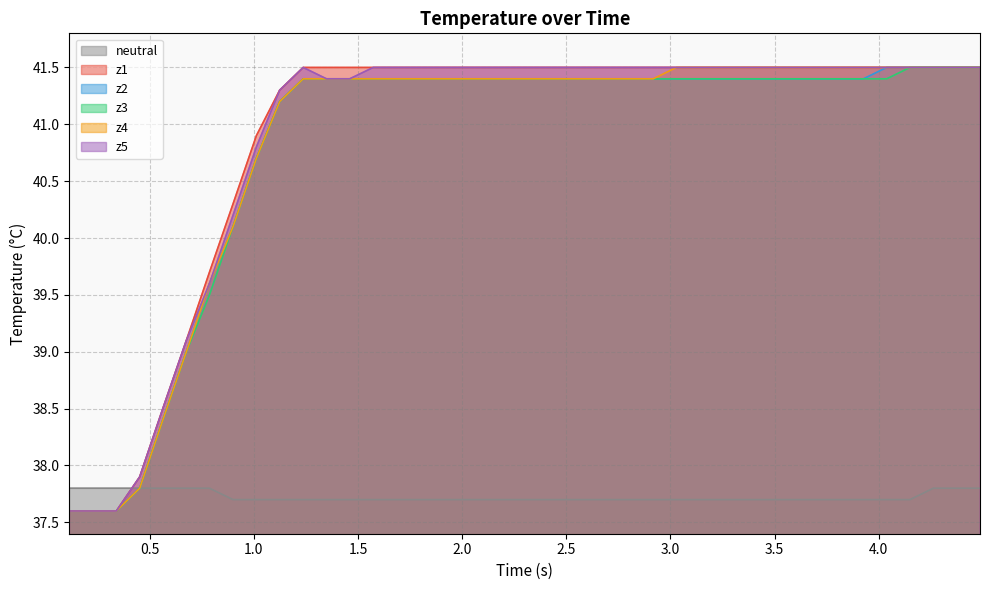

After their last crossing, which series has the higher values: neutral or z5?

z5